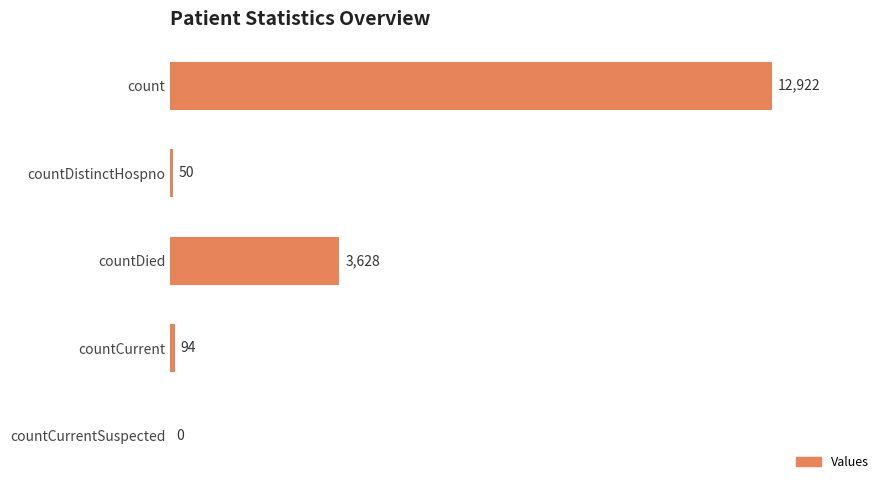

Is it true that the value at countCurrent is 94?

True